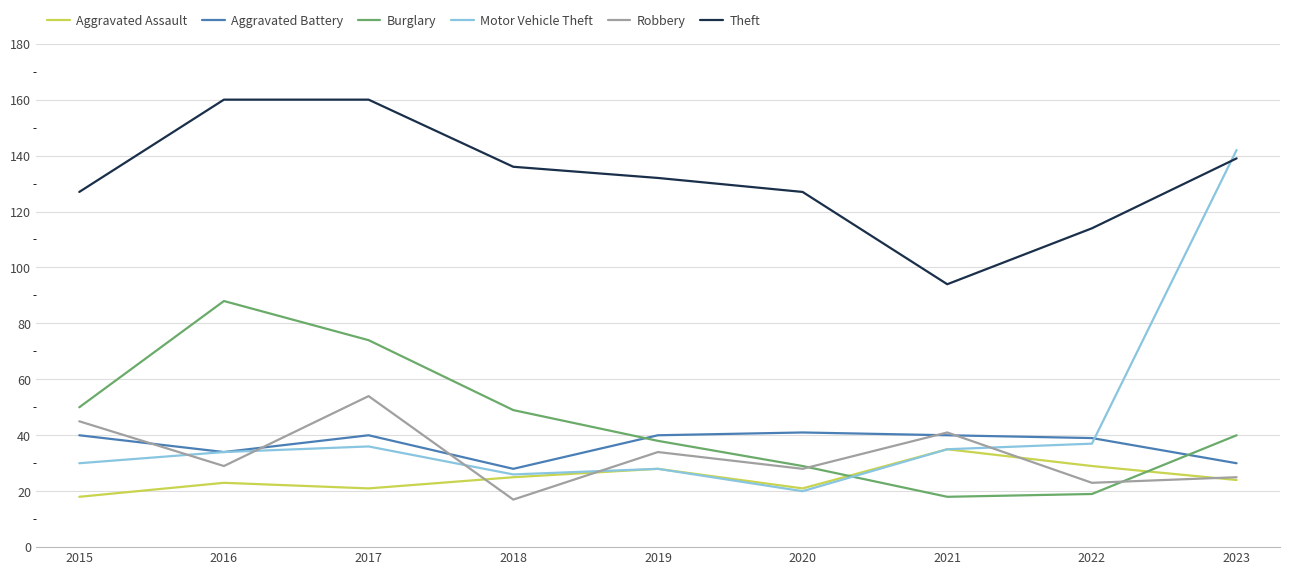

What are all the series names shown in the legend?

Aggravated Assault, Aggravated Battery, Burglary, Motor Vehicle Theft, Robbery, Theft